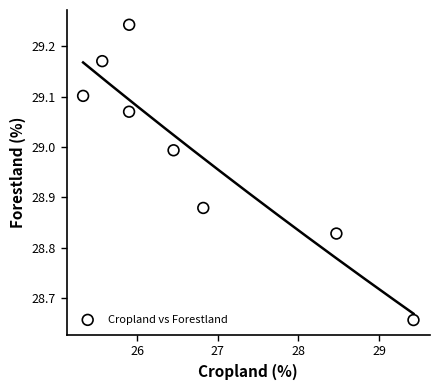

What is the average X value?

26.7